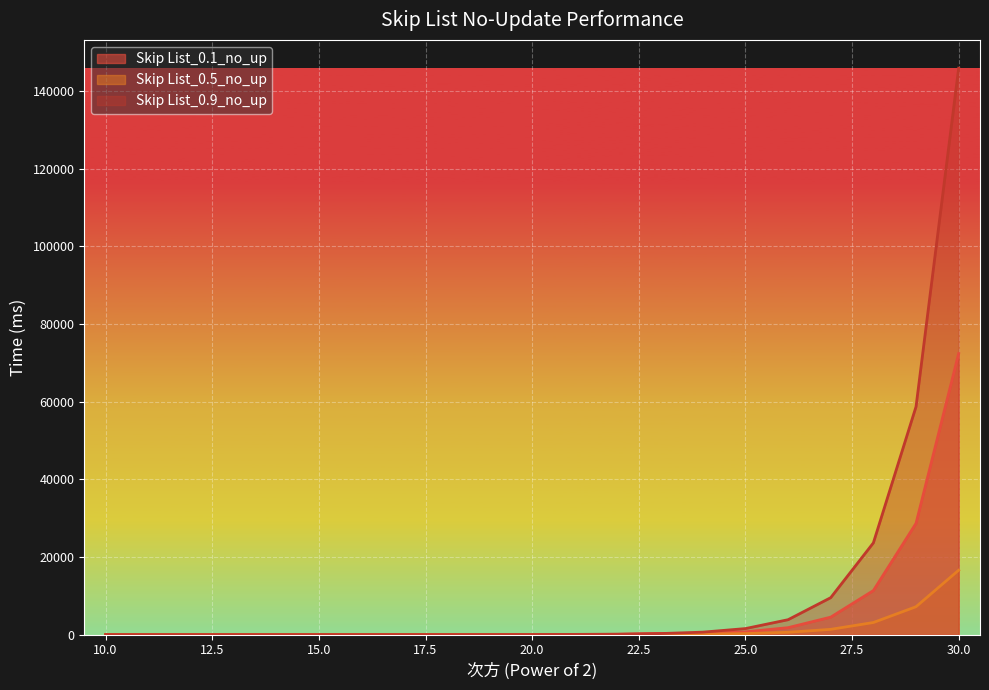

Reading left to right, extract all data points from this chart.

Skip List_0.1_no_up: 0.0	0.0	0.0	0.0	0.0	0.1	0.1	0.3	0.6	1.6	5.1	16.6	49.9	296.3	277.6	701.6	1773.4	4482.7	11330.6	28639.9	72391.8
Skip List_0.5_no_up: 0.0	0.0	0.0	0.0	0.0	0.1	0.1	0.3	0.9	2.5	3.8	8.8	20.3	47.0	108.6	251.0	580.2	1341.4	3101.0	7168.7	16572.5
Skip List_0.9_no_up: 0.0	0.0	0.0	0.0	0.1	0.1	0.4	1.0	2.5	6.5	16.2	40.3	100.1	248.9	618.6	1537.6	3822.0	9499.9	23613.2	58693.1	145888.2